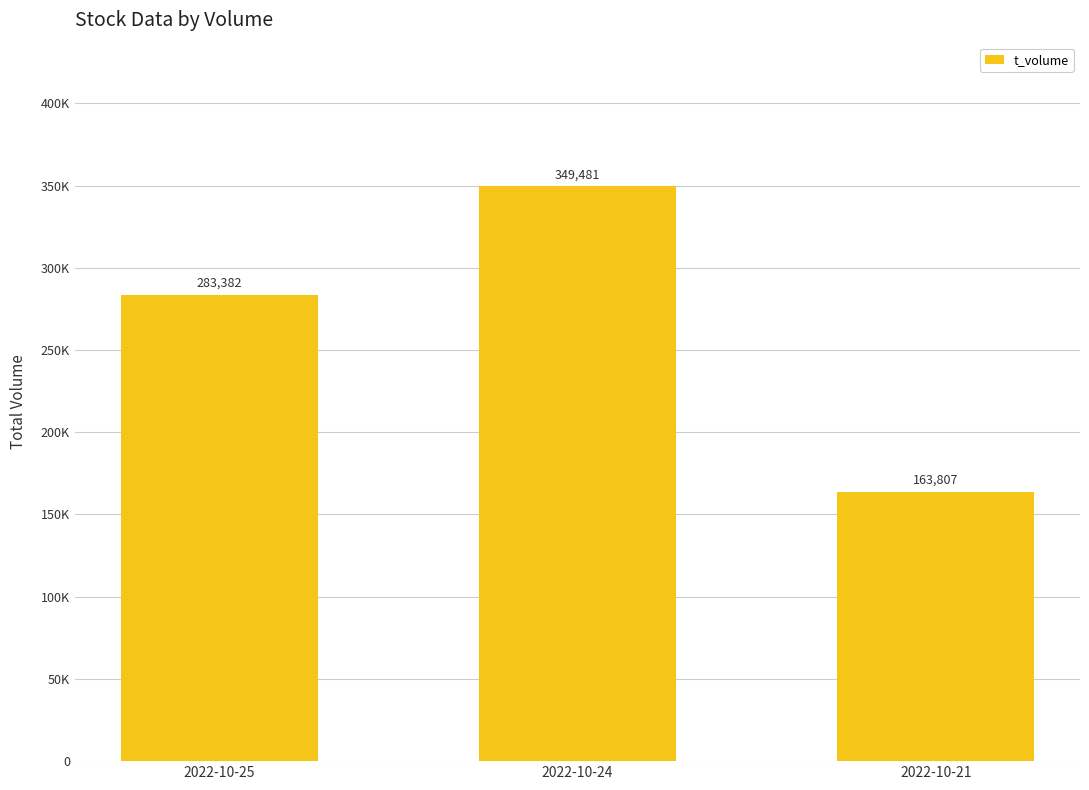

What is the average value?

265557